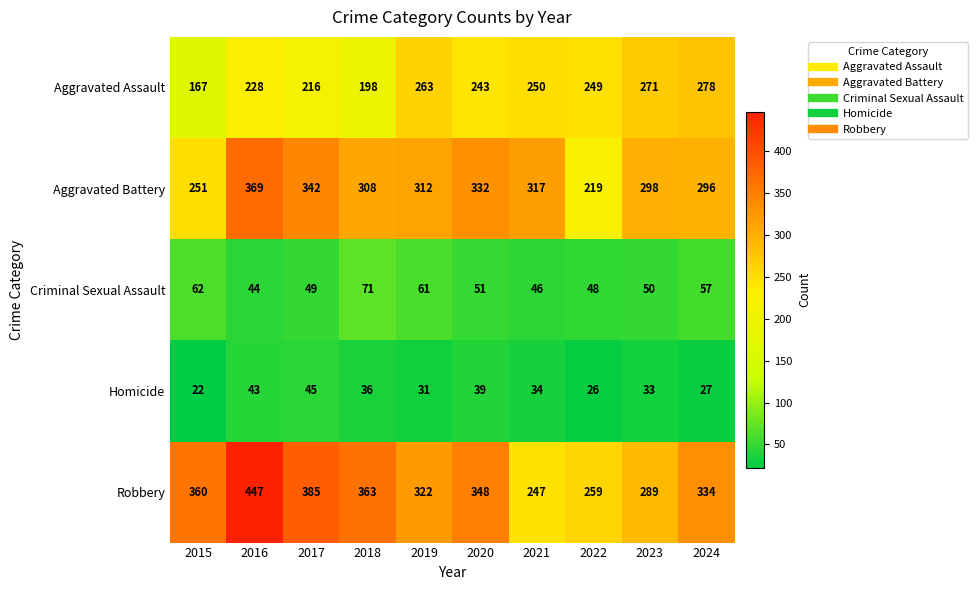

What is the total value across all series at 2024?

992